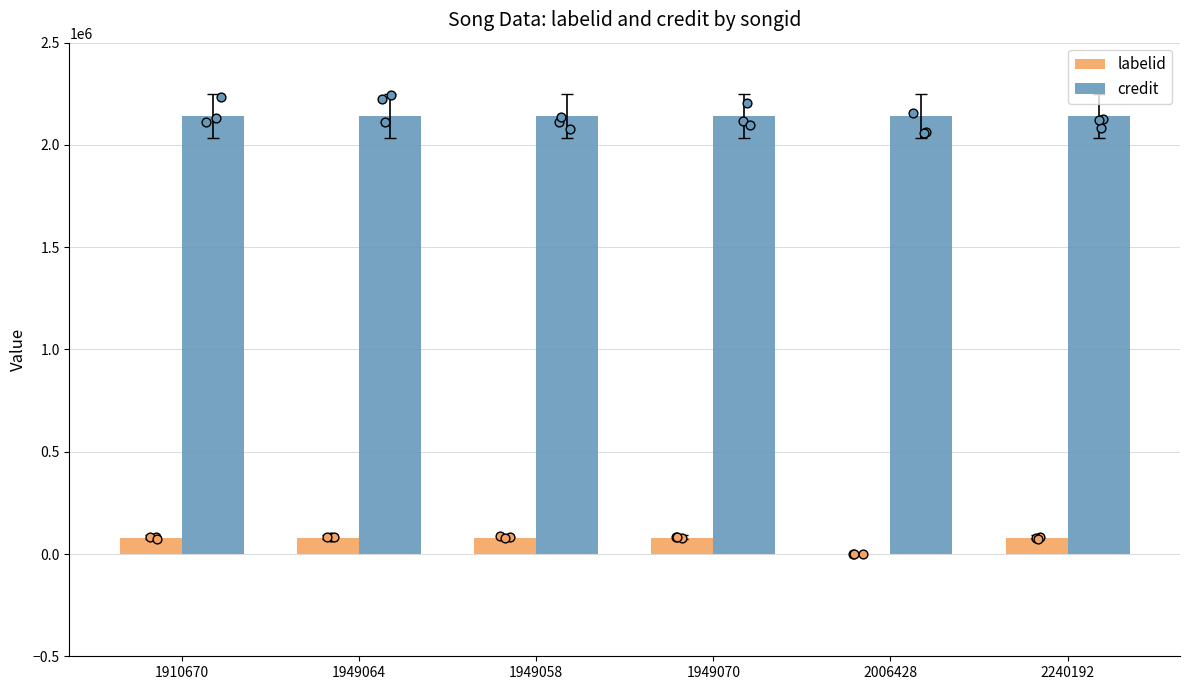

Is the value of labelid at 1949058 greater than the value of credit at 2006428?

No